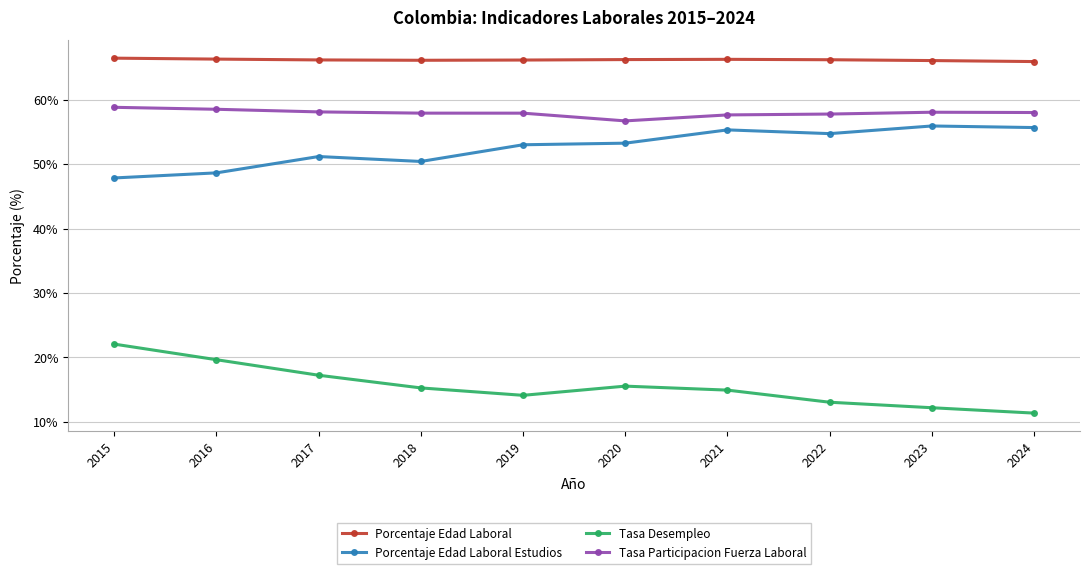

True or false: Tasa Desempleo has more than 0 points higher than both neighbors.

True